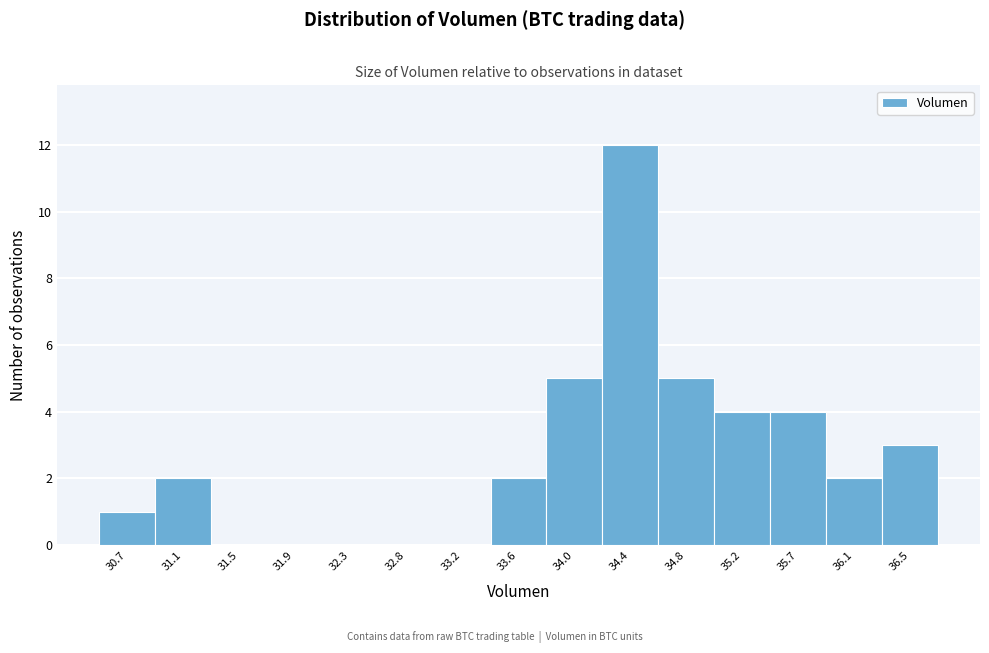

Reading left to right, list all the values displayed in this chart.

30.7=1	31.1=2	31.5=0	31.9=0	32.3=0	32.8=0	33.2=0	33.6=2	34.0=5	34.4=12	34.8=5	35.2=4	35.7=4	36.1=2	36.5=3